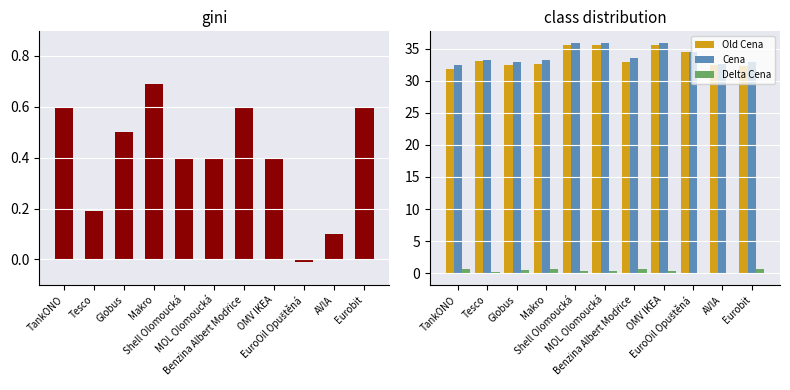

At which category does the chart reach its peak across all series?

Shell Olomoucká